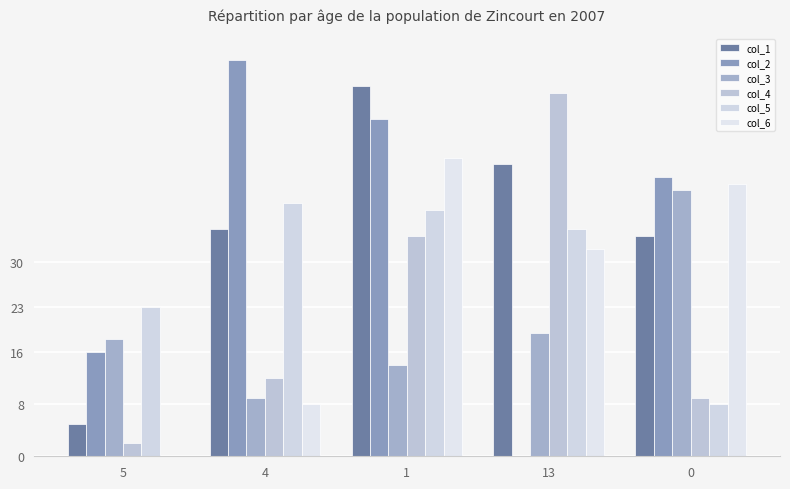

How many values in col_6 are above zero?

4